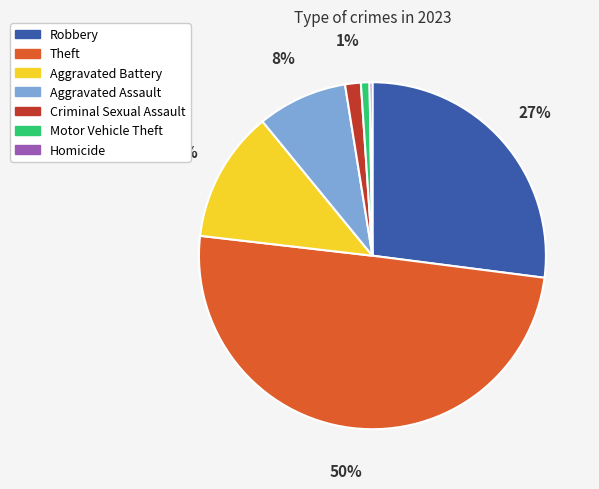

What percentage is the Criminal Sexual Assault slice, to the nearest percent?

1%